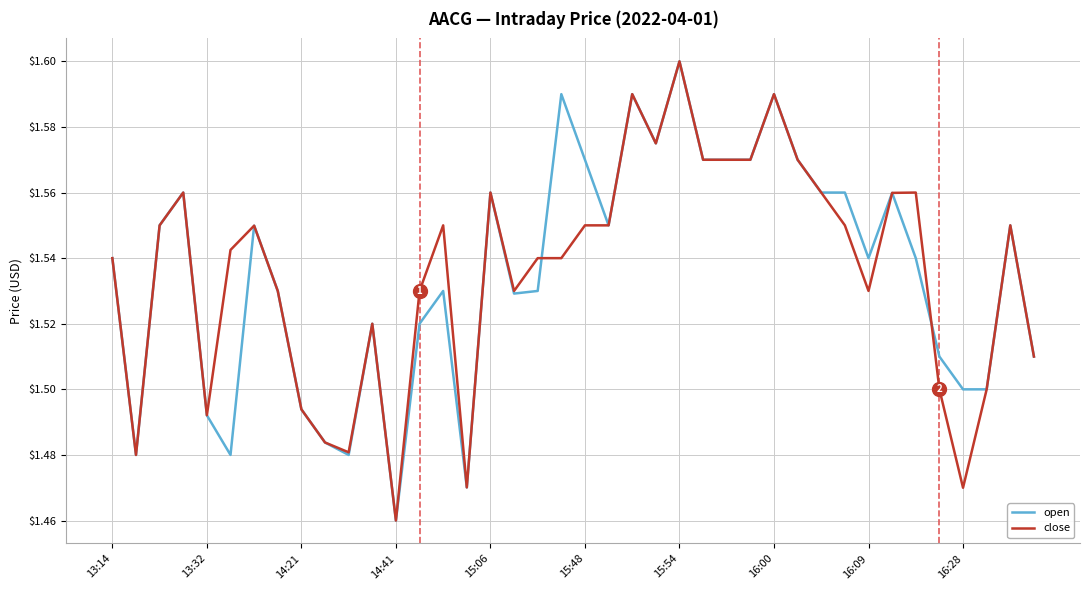

Where is close nearest to the value 1?

14:41